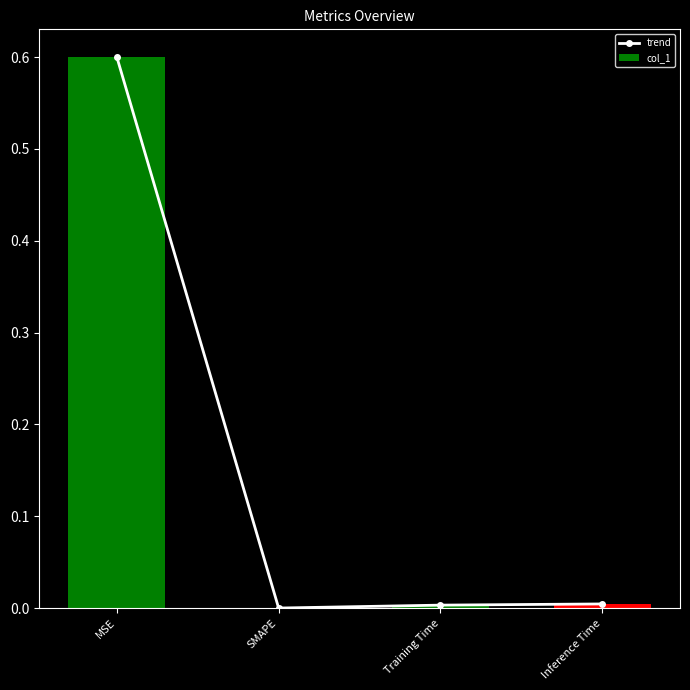

Reading right to left, list all the values displayed in this chart.

trend: 0.0	0.0	0.0	0.6
col_1: 0.0	0.0	0.0	0.6